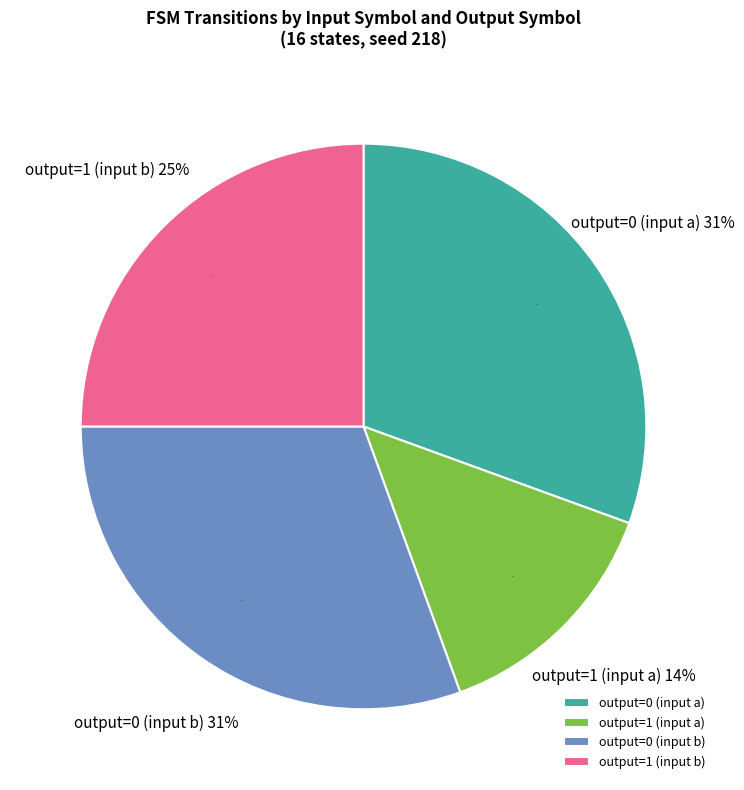

What is the smallest slice in the pie chart?

output=1 (input a)